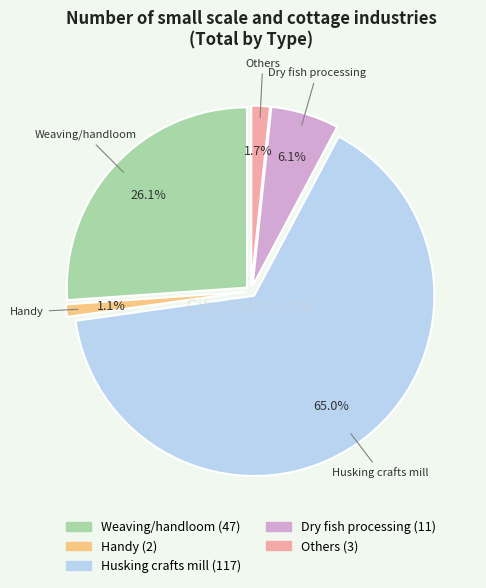

Which slice is the largest?

Husking crafts mill